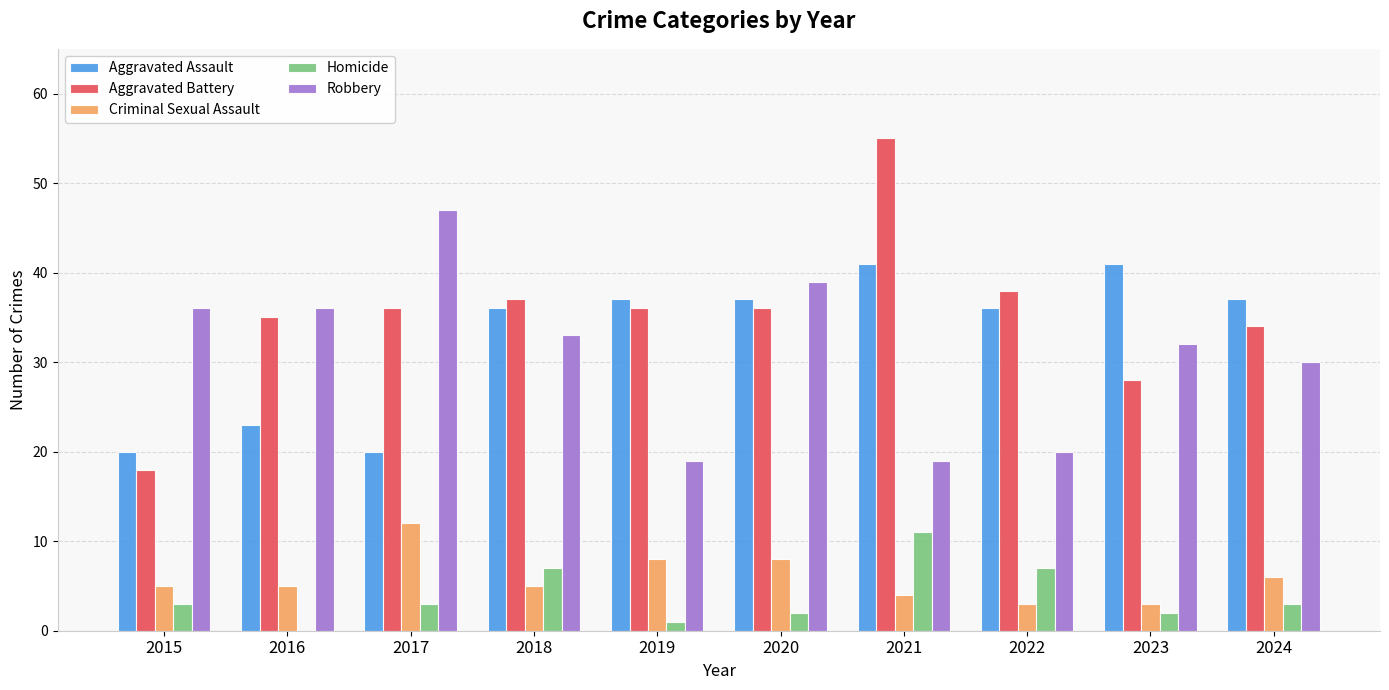

True or false: Aggravated Battery has a value of 37 at 2018.

True